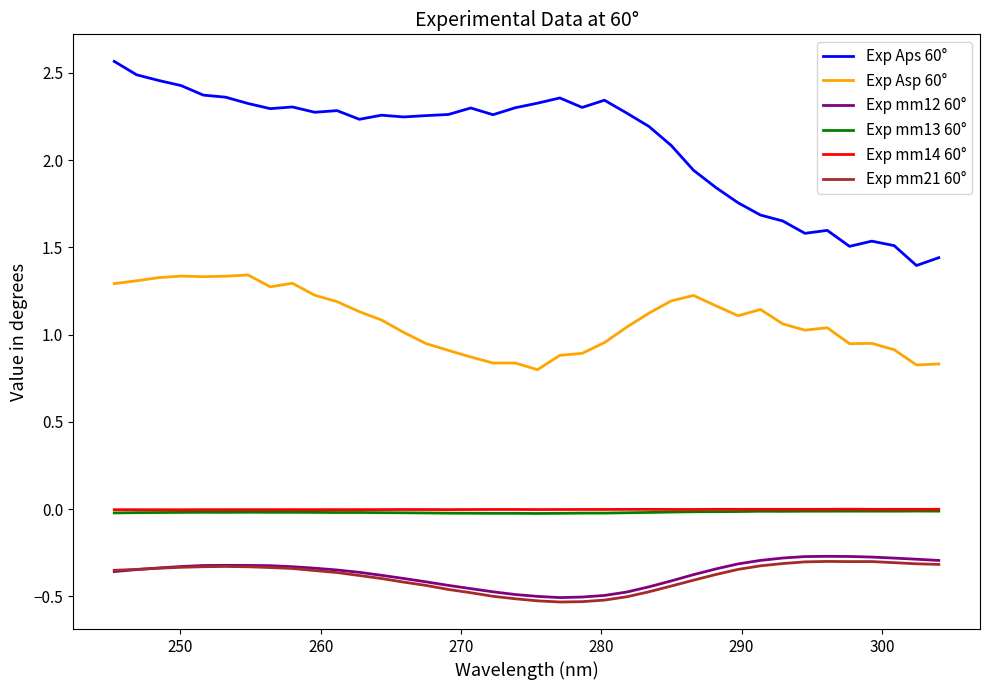

True or false: Exp Asp 60° and Exp Aps 60° cross at least once.

False